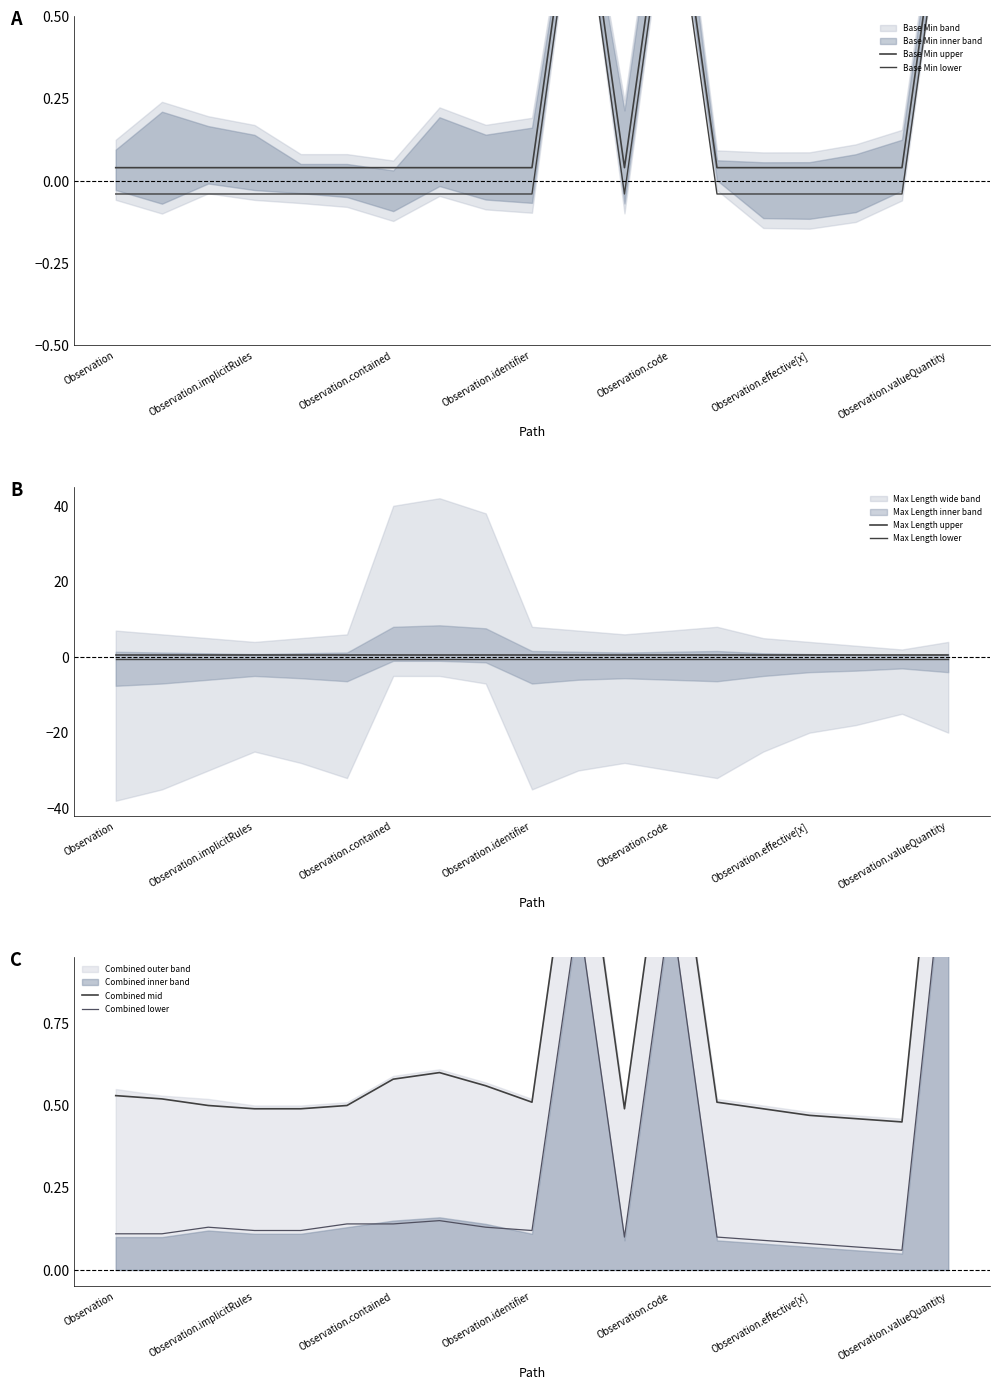

Which series changed the most between 9 and 14?

Combined lower